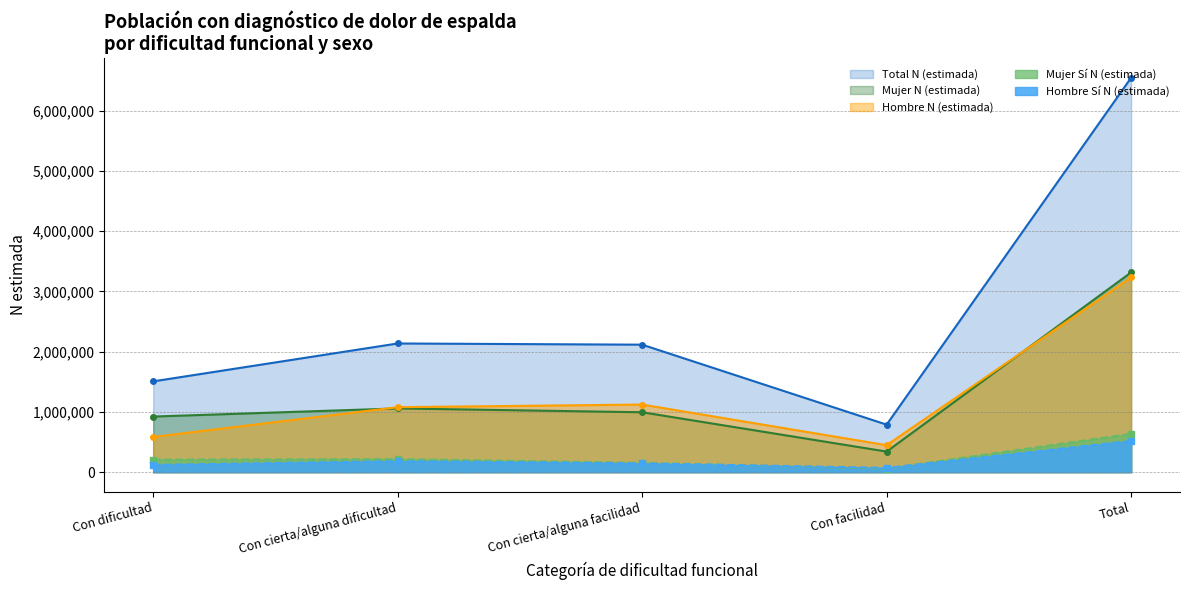

What is the spread (max minus min) of values at Con cierta/alguna dificultad?

1953010